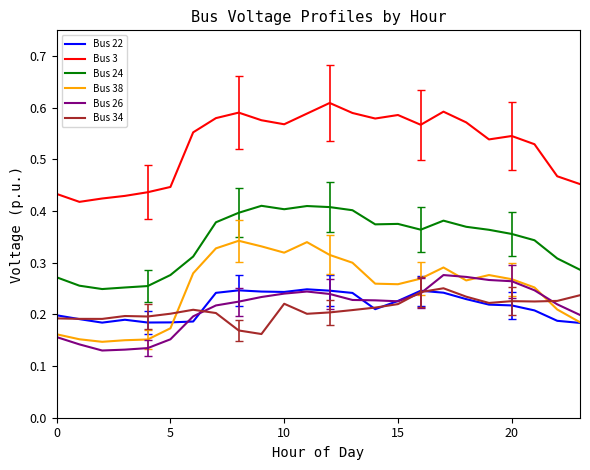

True or false: Bus 38 and Bus 3 intersect in this chart.

False